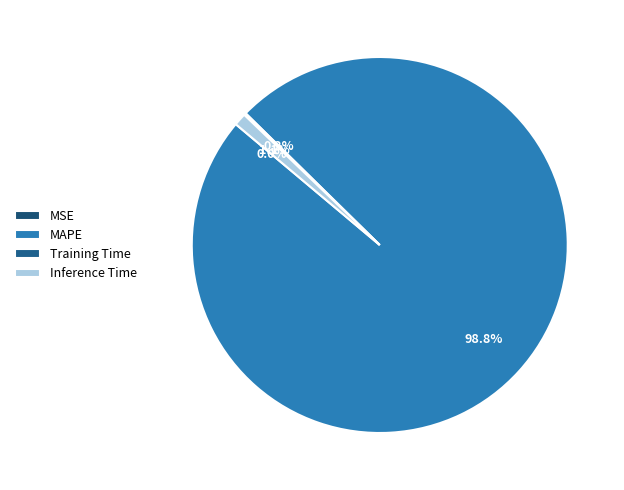

What is the total percentage of MAPE and MSE?

98.8%